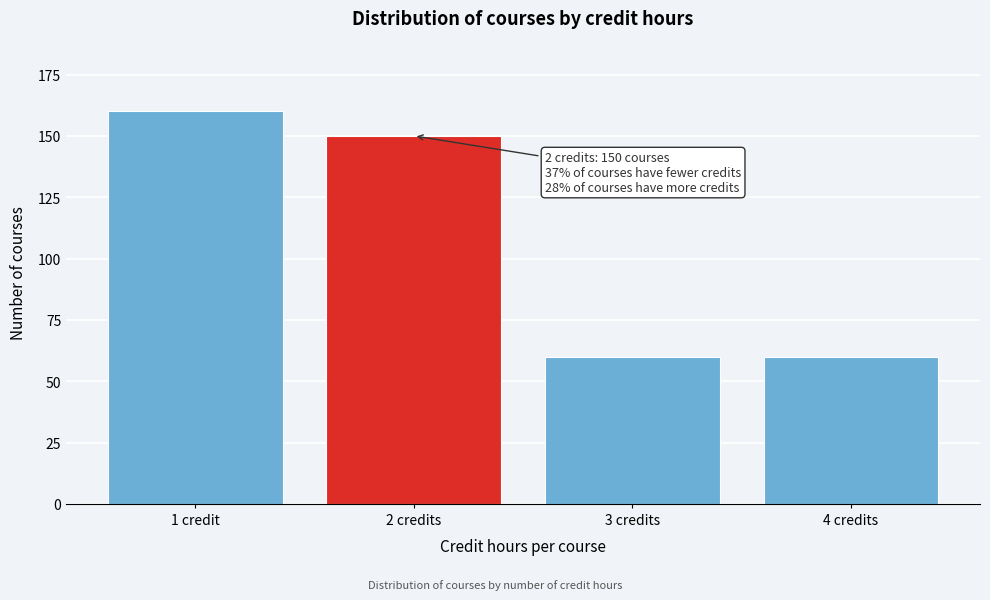

Reading left to right, extract all data points from this chart.

1 credit=160	2 credits=150	3 credits=60	4 credits=60